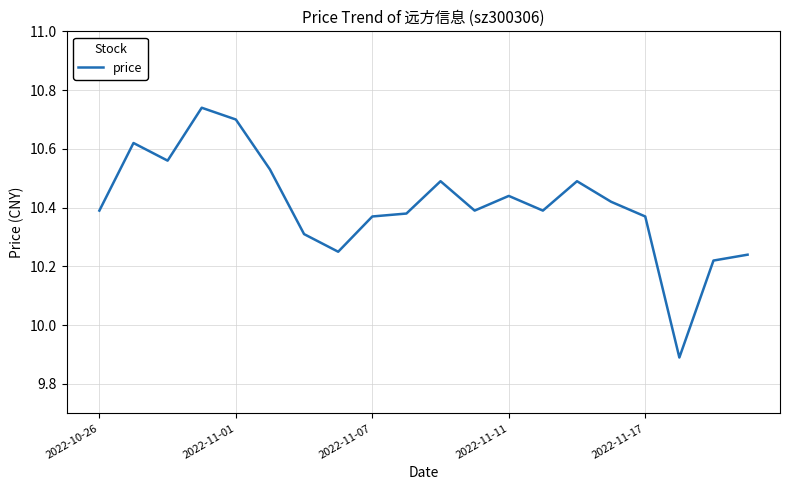

What is the minimum value shown in the chart?

9.9